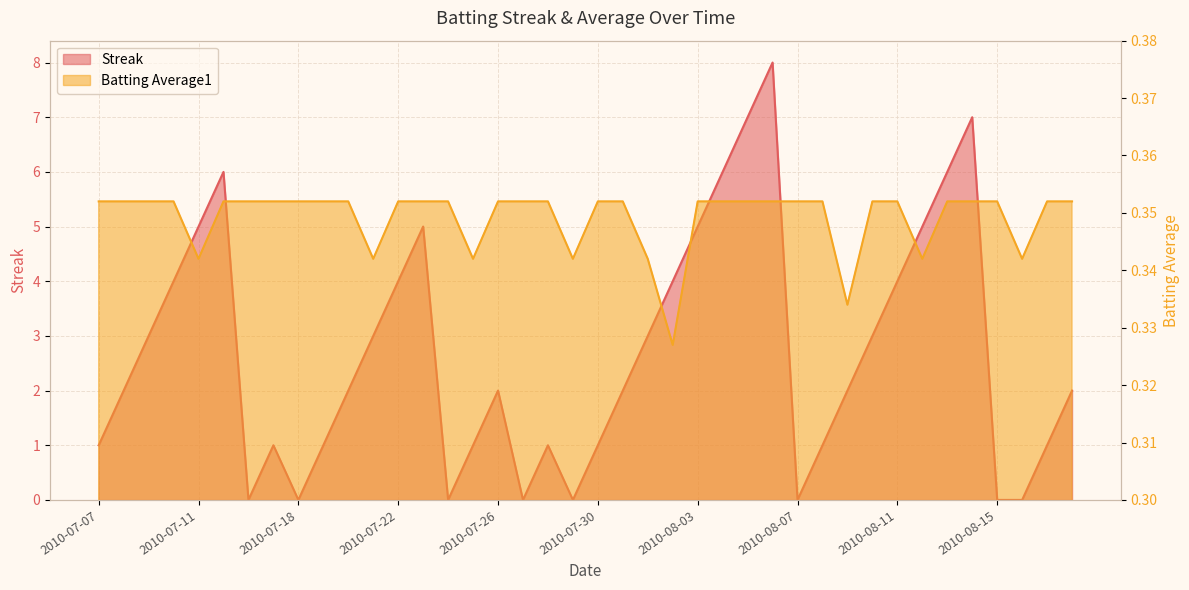

What is the label of the 1st point from the left?

2010-07-07